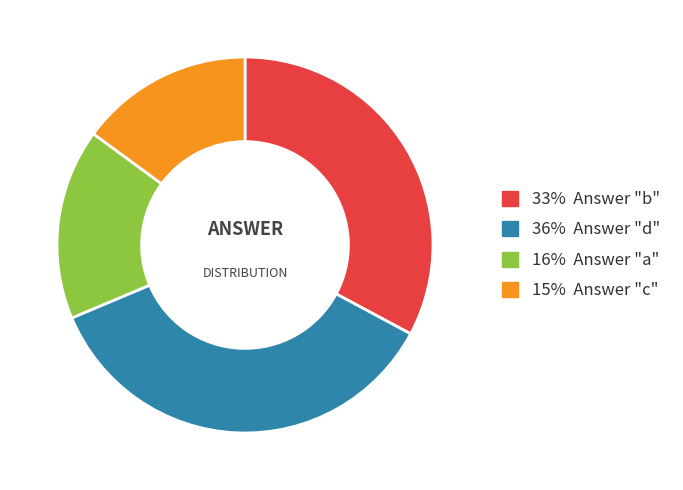

Is there a majority slice in this chart?

No